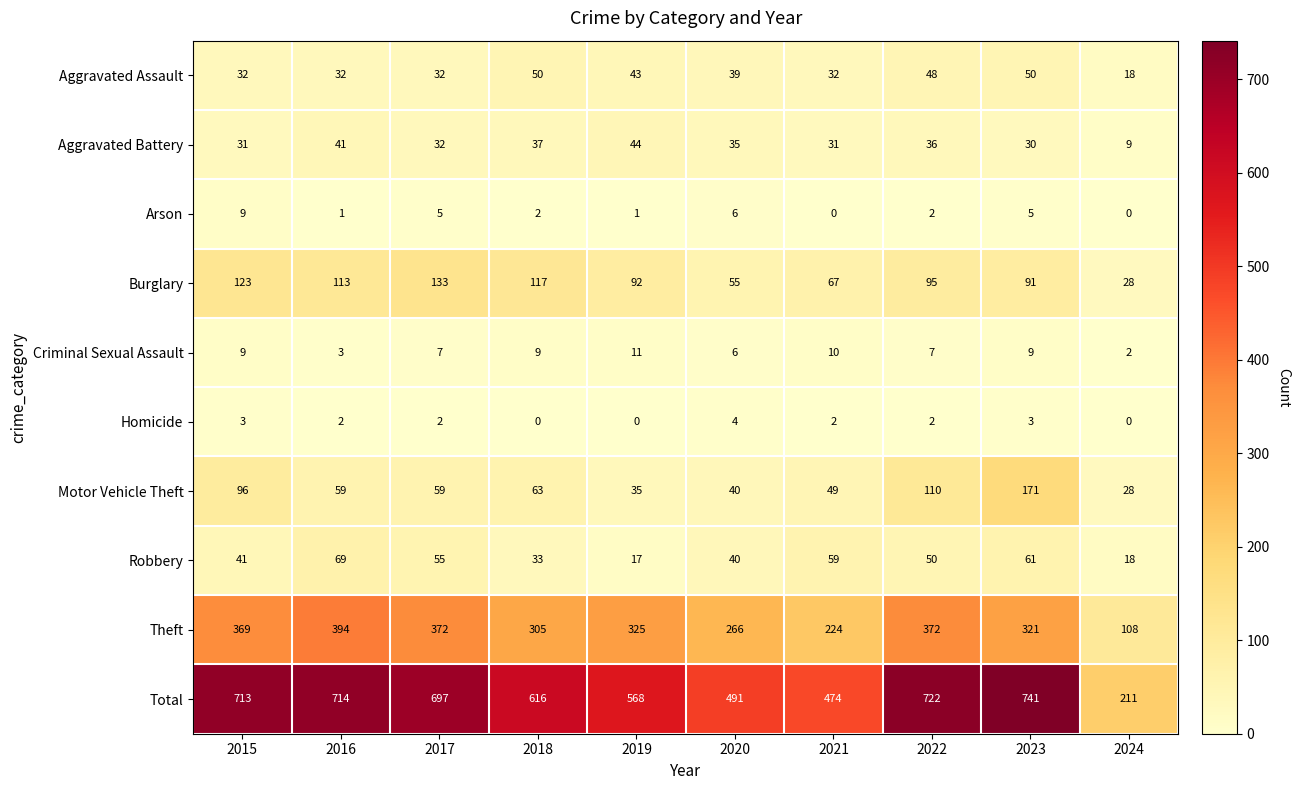

True or false: Homicide has a value of 2 at 2017.

True